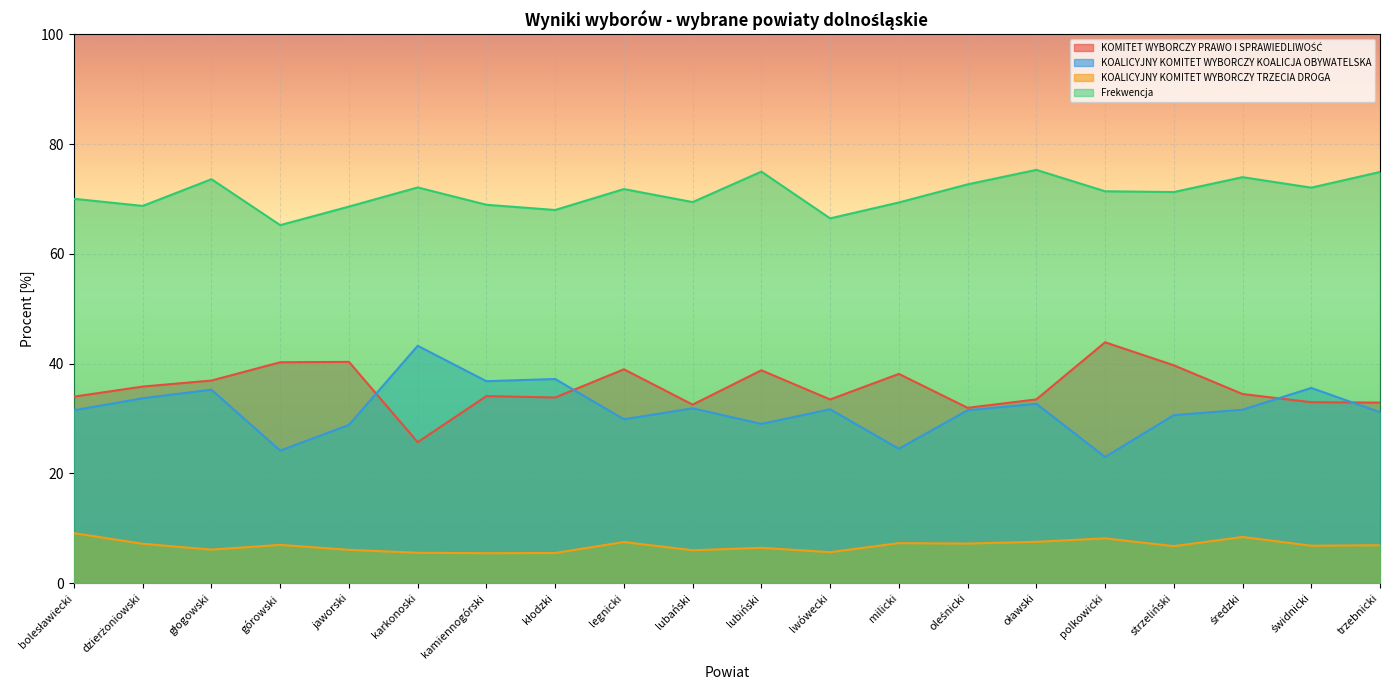

What is the sum of all KOALICYJNY KOMITET WYBORCZY TRZECIA DROGA values?

136.7